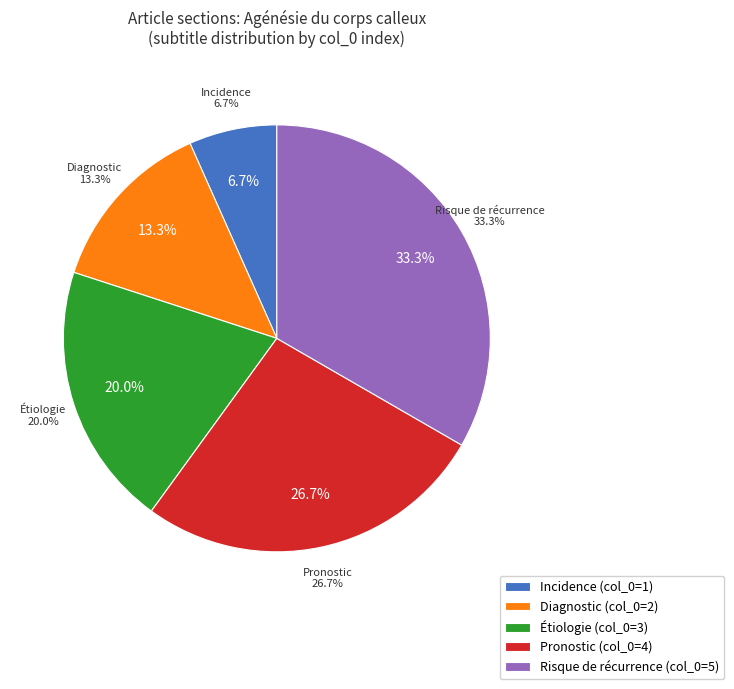

To the nearest percent, what is the difference between the Étiologie and Incidence slice percentages?

13%